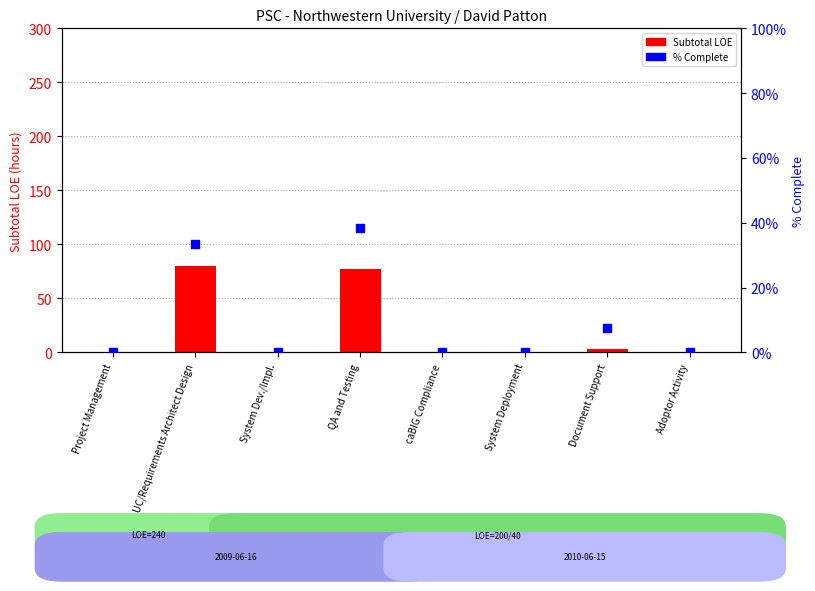

Is the value of % Complete at Adoptor Activity greater than the value of Subtotal LOE at UC/Requirements Architect Design?

No